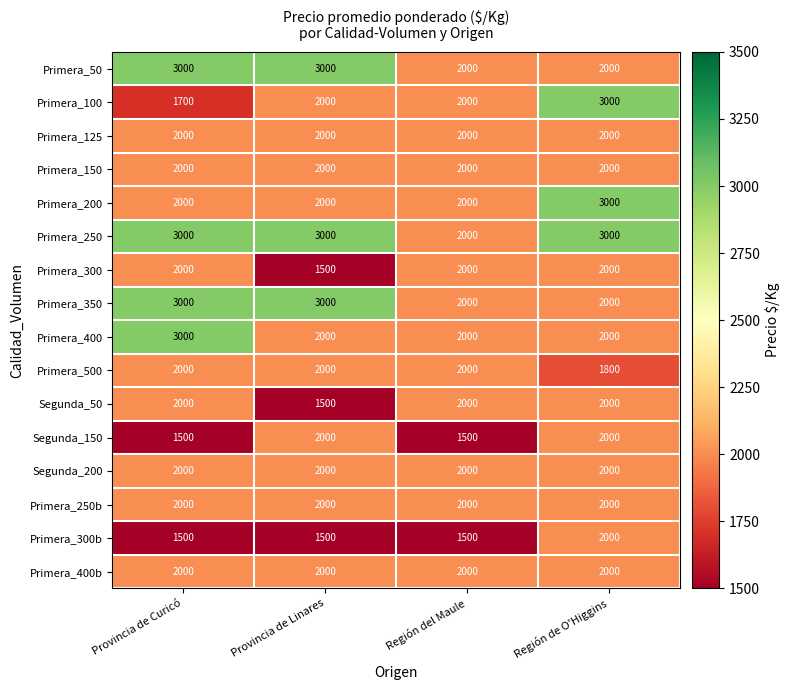

Which series has the widest spread of values?

Primera_100